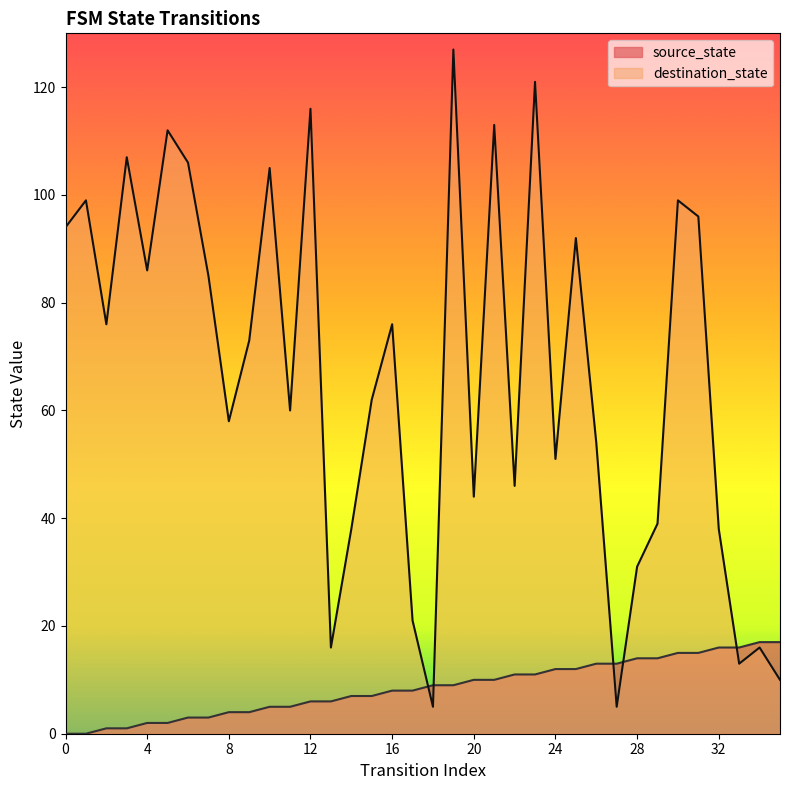

Where does the source_state series first go above 9?

20